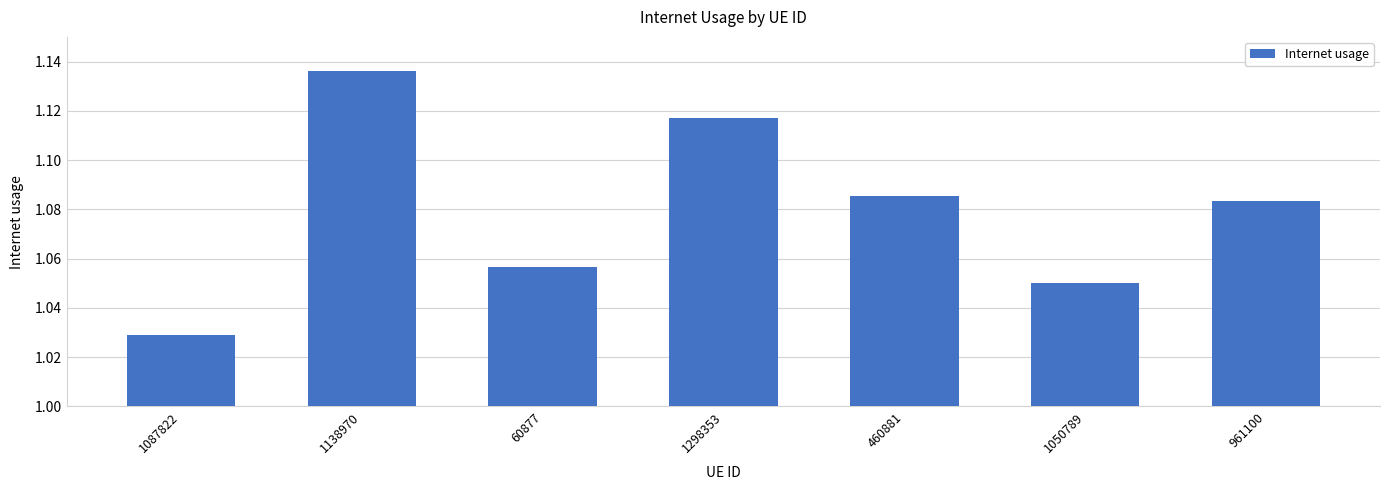

Which label corresponds to the largest value in the chart?

1138970